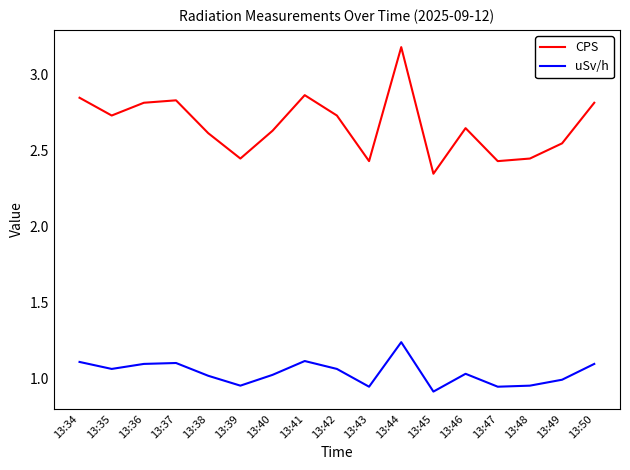

What is the difference between the maximum and minimum values in the uSv/h series?

0.3